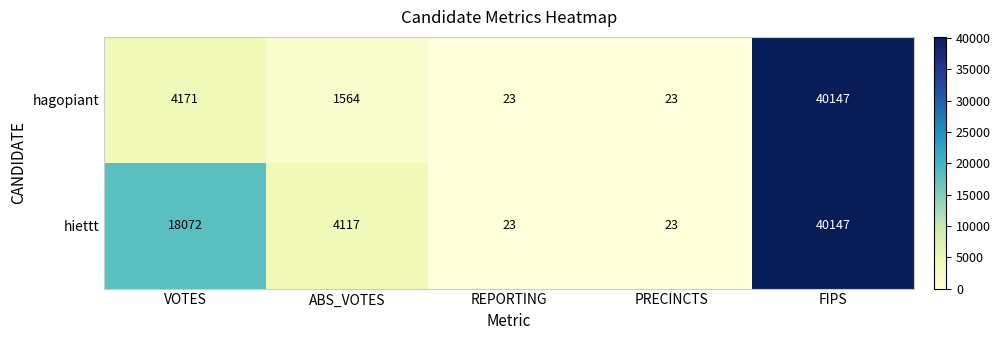

List the series in order of their overall mean, lowest first.

hagopiant, hiettt